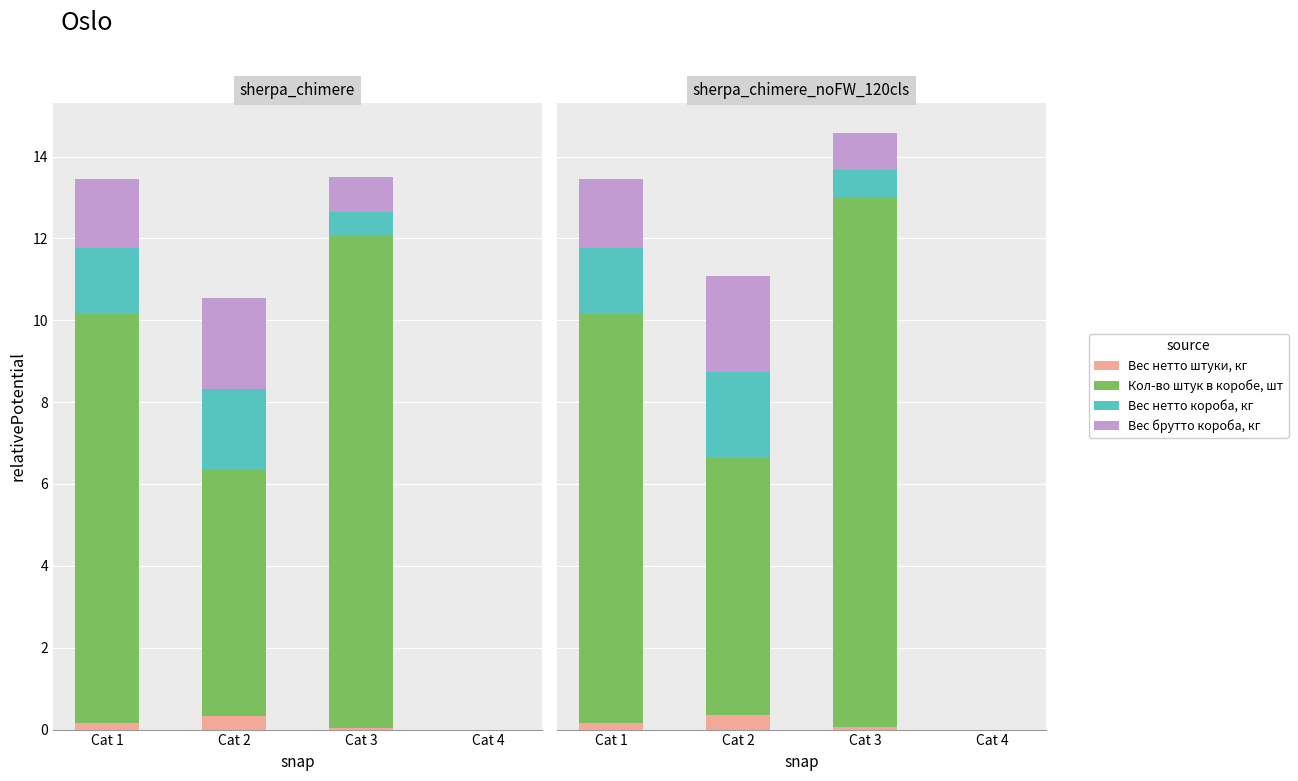

The value of Вес брутто короба, кг at Cat 3 is 0.9. True or false?

True